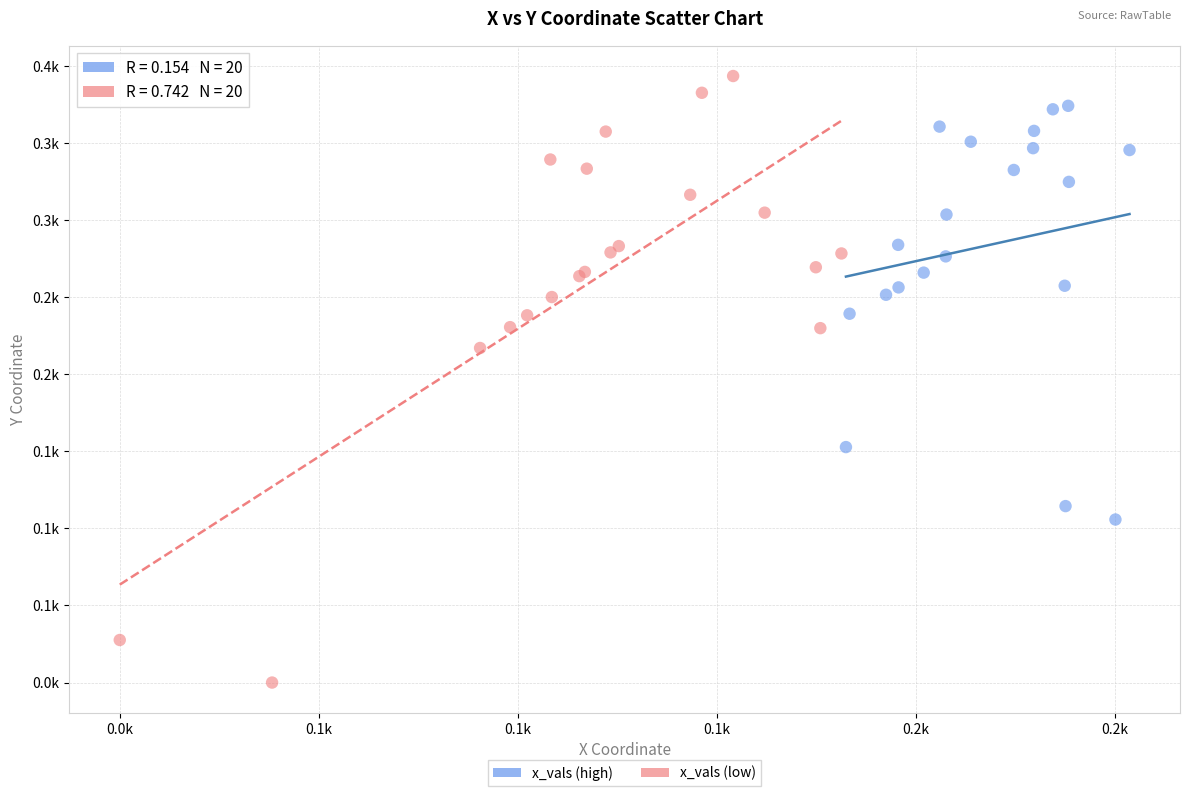

What are all the series names shown in the legend?

x_vals (high), x_vals (low)